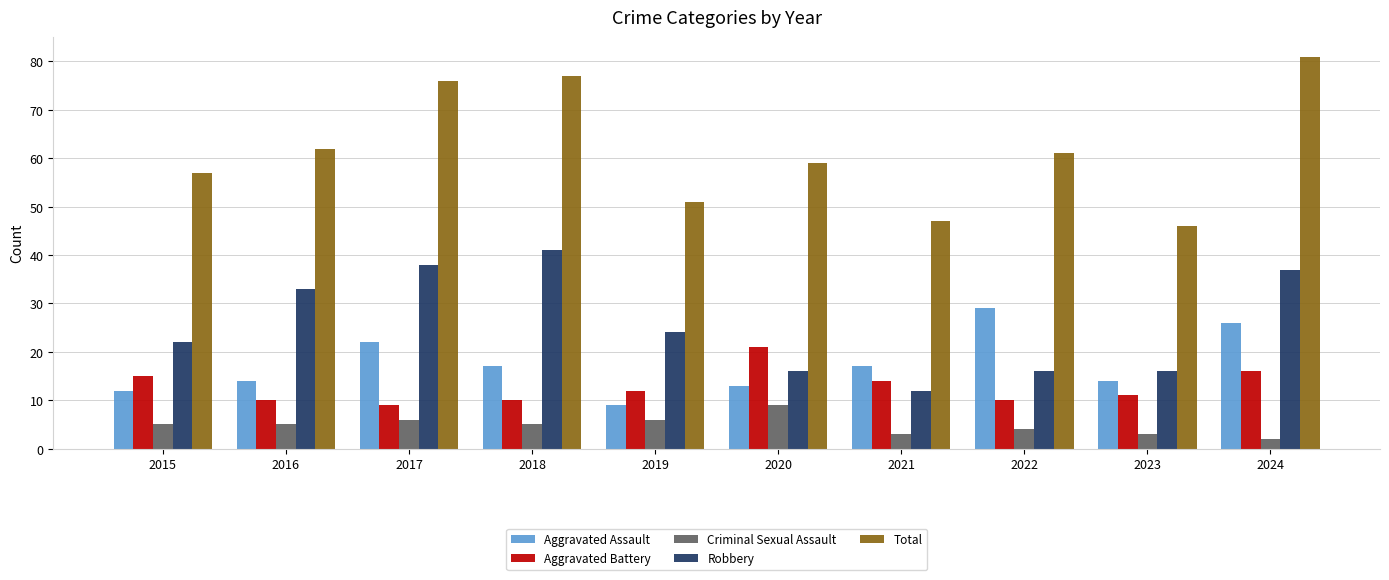

At which category does the chart reach its peak across all series?

2024